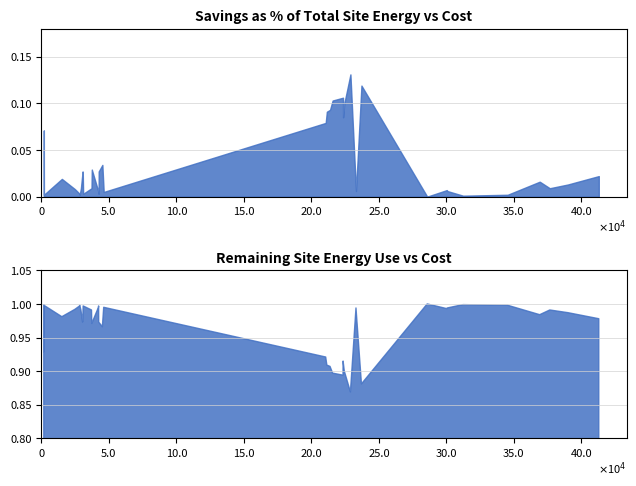

Rank the series by their average value, from highest to lowest.

Remaining Site Energy Use, Savings as % of Total Site Energy